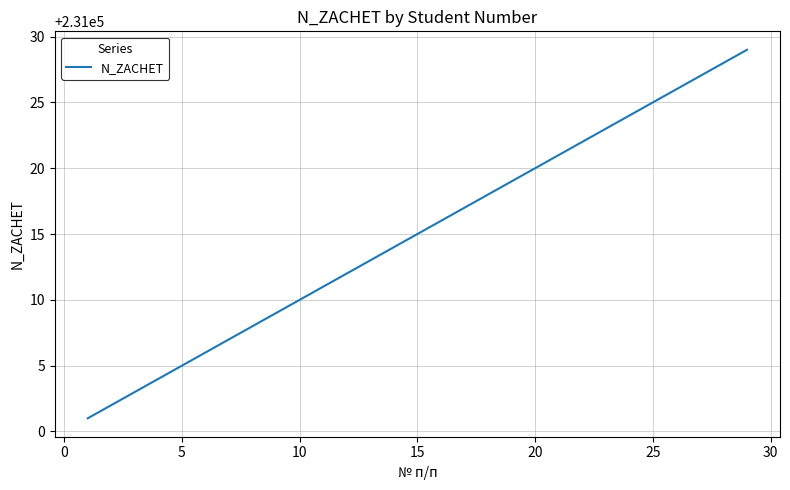

What is the greatest value displayed?

231029